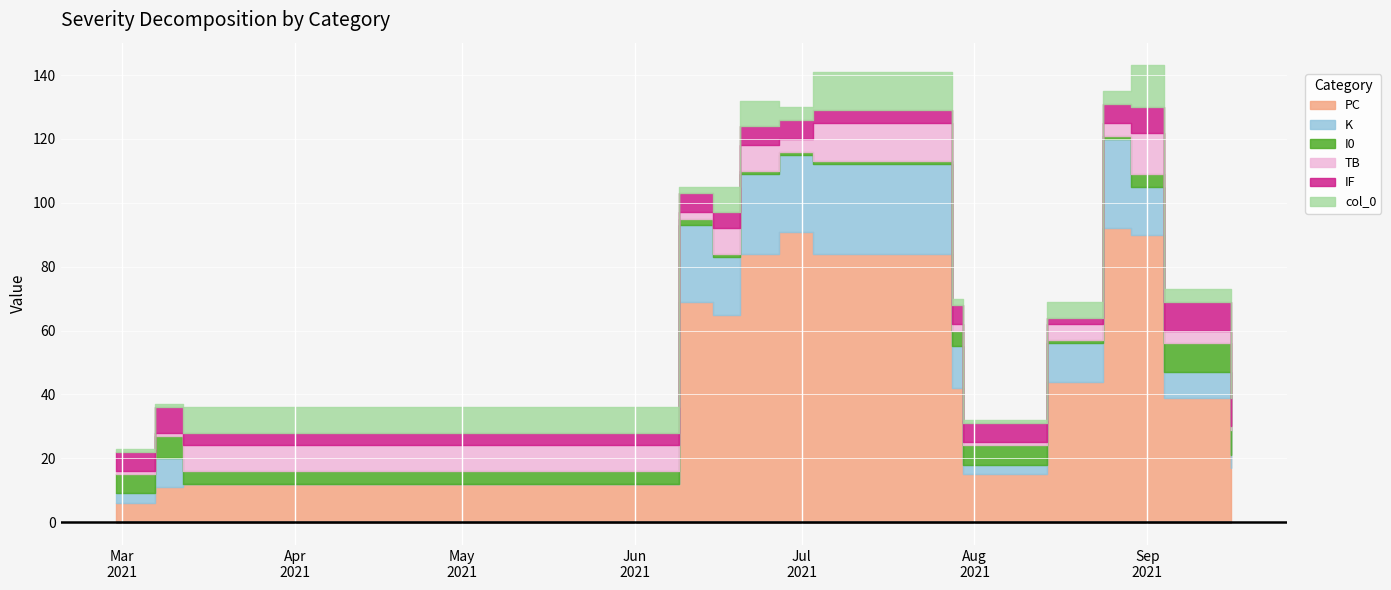

In TB, how many points are higher than both neighbors (excluding endpoints)?

4